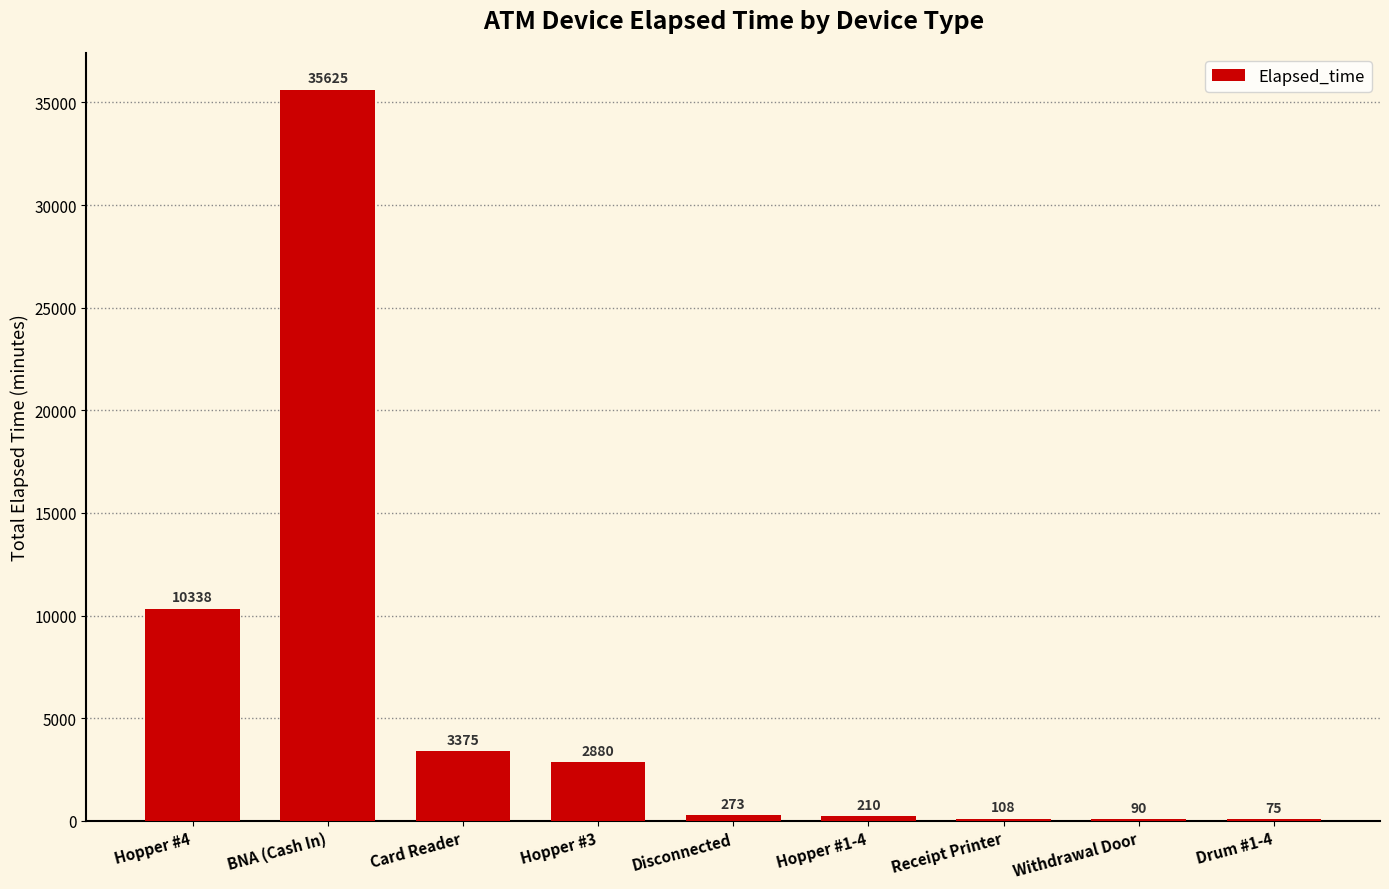

What is the maximum value shown in the chart?

35625